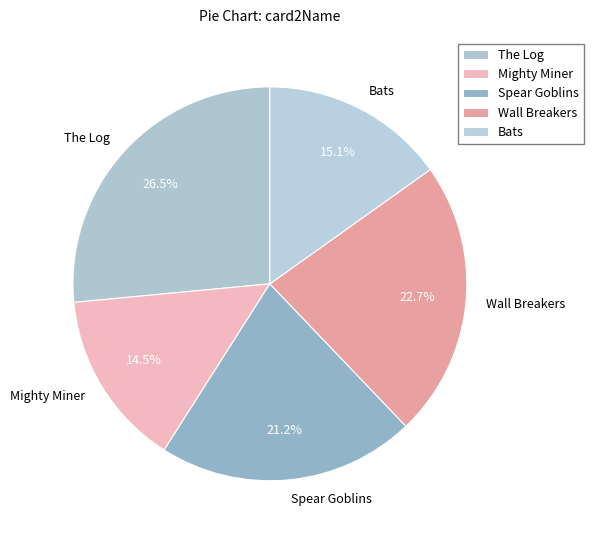

What is the ratio of the value at Spear Goblins to the value at Bats?

1.4